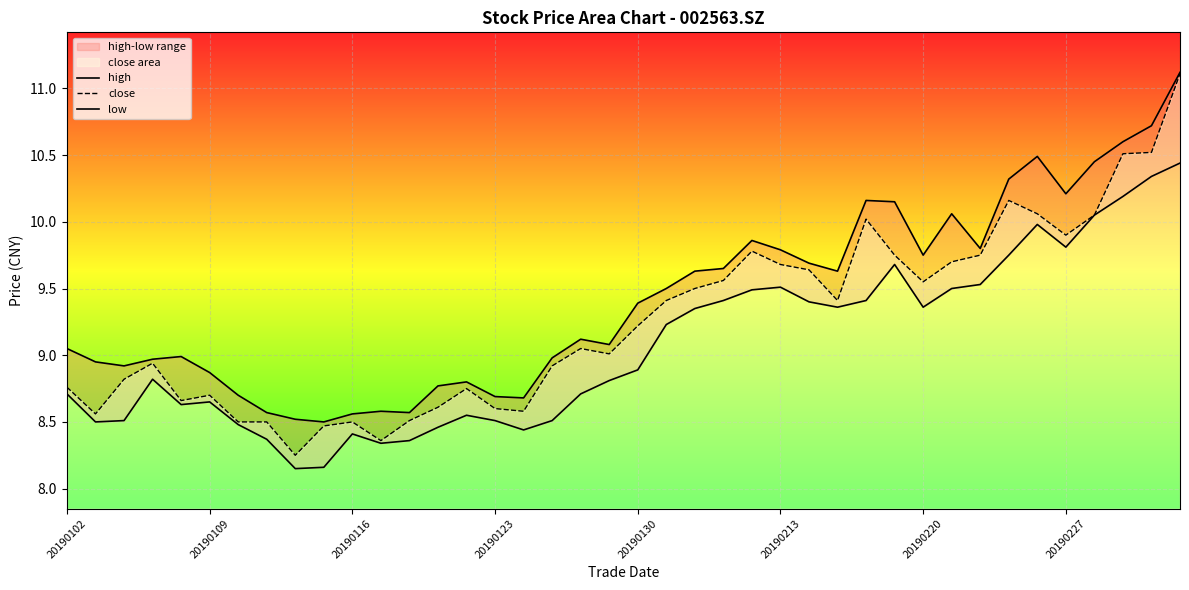

The high series shows 10.1 at 31. True or false?

True